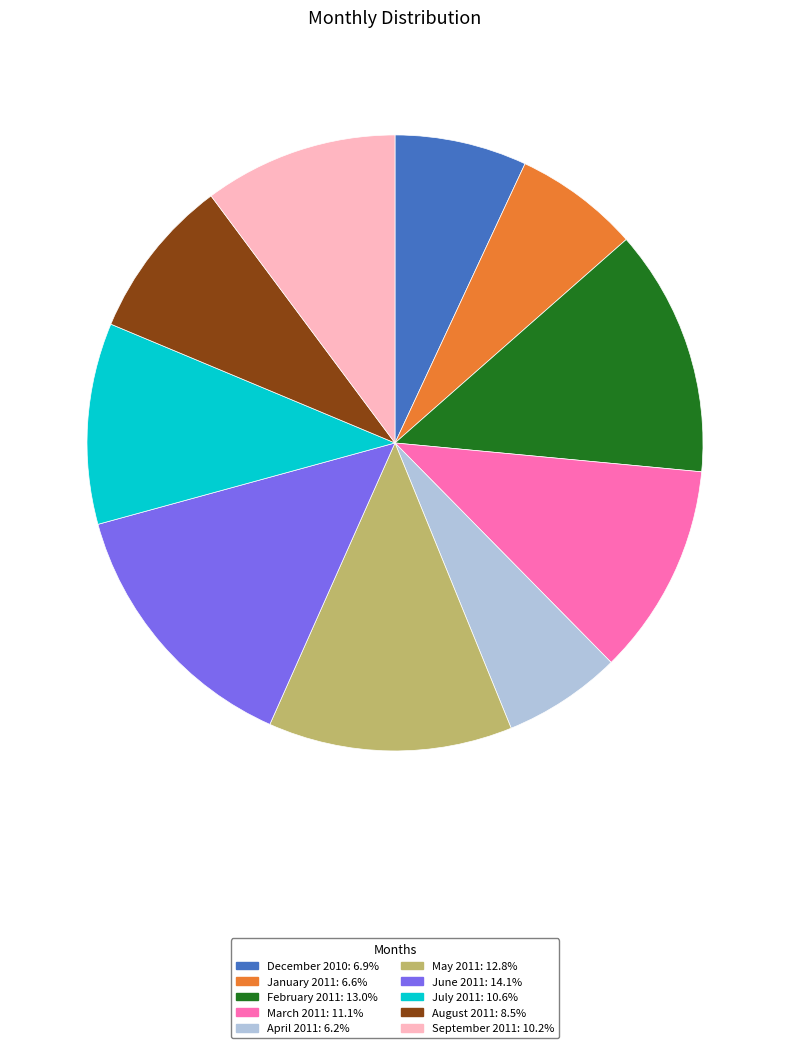

Is the sum of December 2010 and February 2011 greater than half?

No